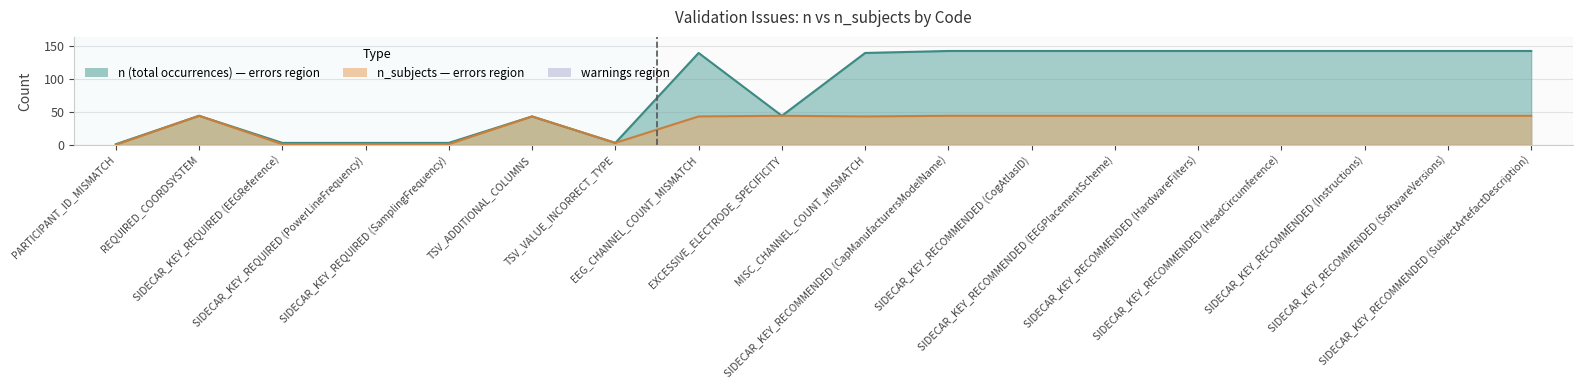

Count the number of categories in the chart.

18